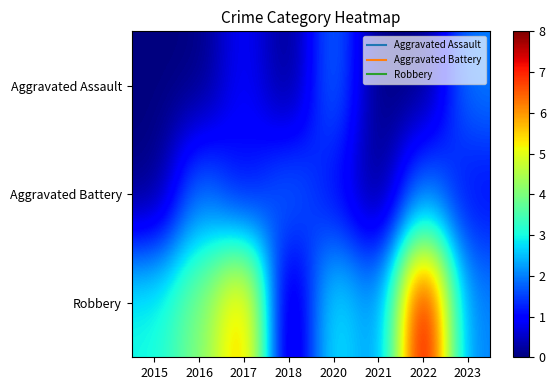

Reading left to right, transcribe all the data shown in this chart.

Aggravated Assault: 2015=0	2016=0	2017=1	2018=0	2020=2	2021=0	2022=0	2023=2
Aggravated Battery: 2015=0	2016=2	2017=1	2018=2	2020=1	2021=0	2022=2	2023=1
Robbery: 2015=3	2016=4	2017=6	2018=0	2020=3	2021=2	2022=8	2023=2